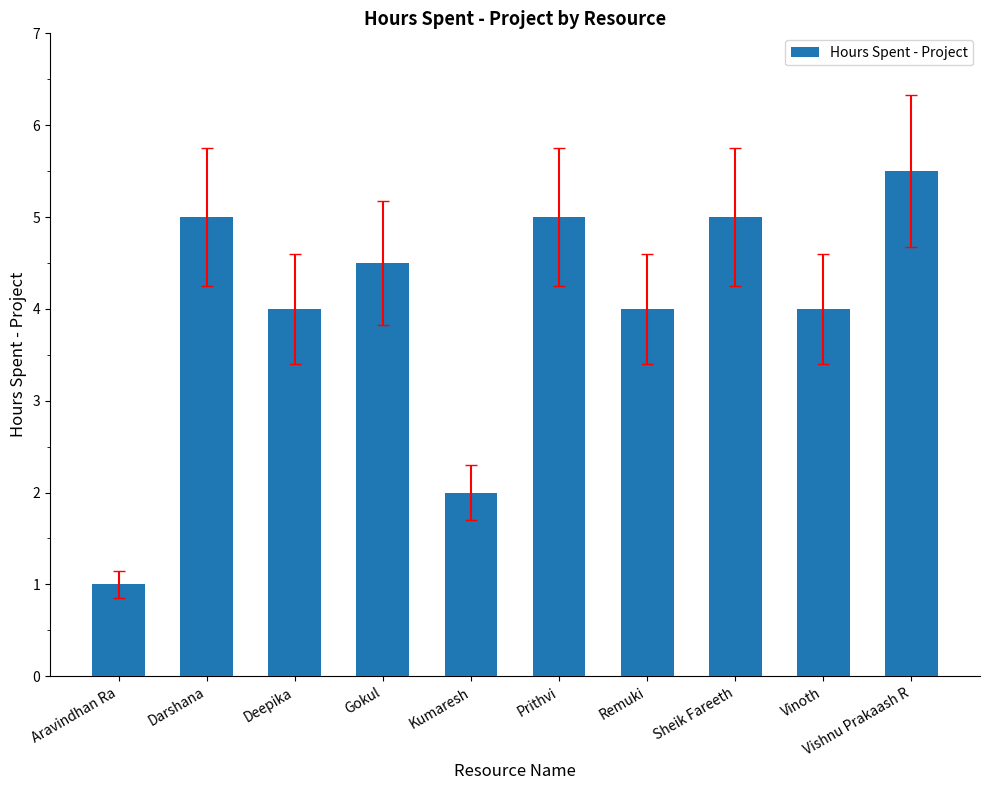

How many distinct data groups are displayed?

1